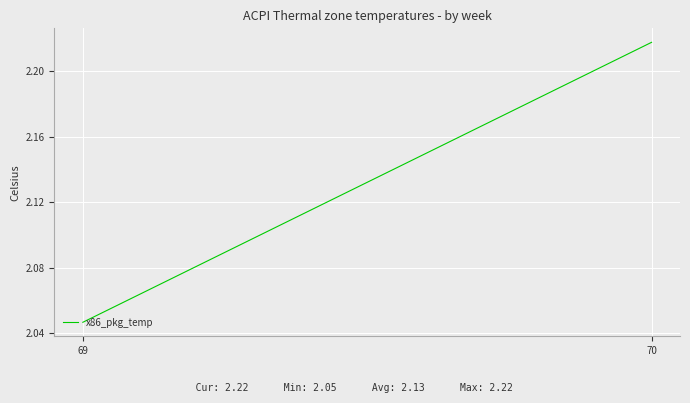

Reading right to left, transcribe all the data shown in this chart.

2.2	2.0